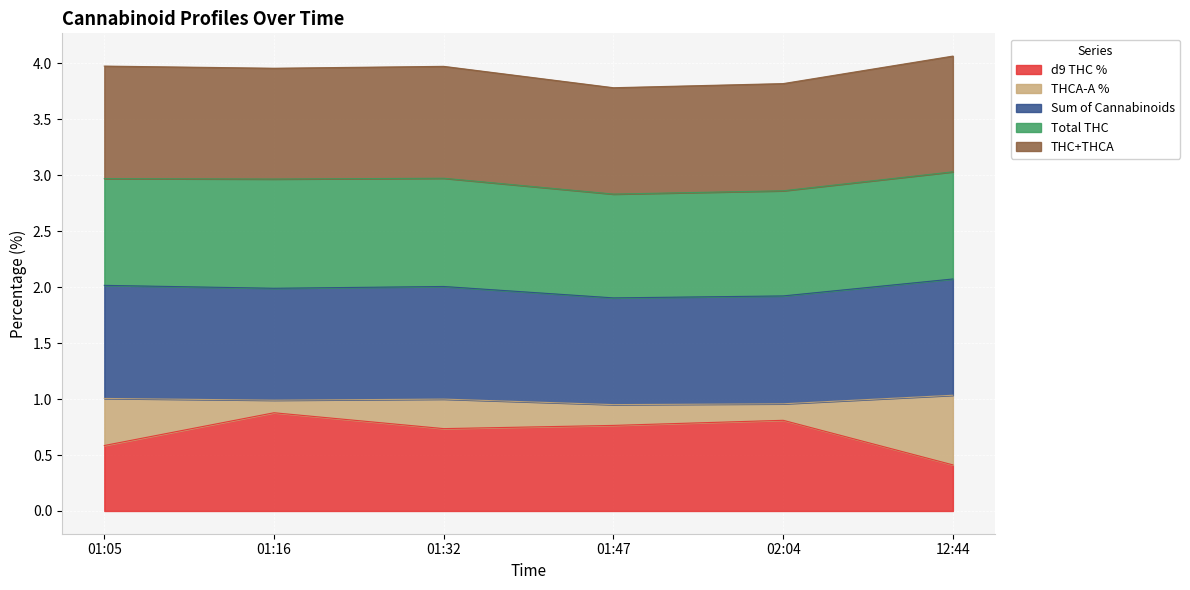

At which label is d9 THC % closest to 0?

12:44